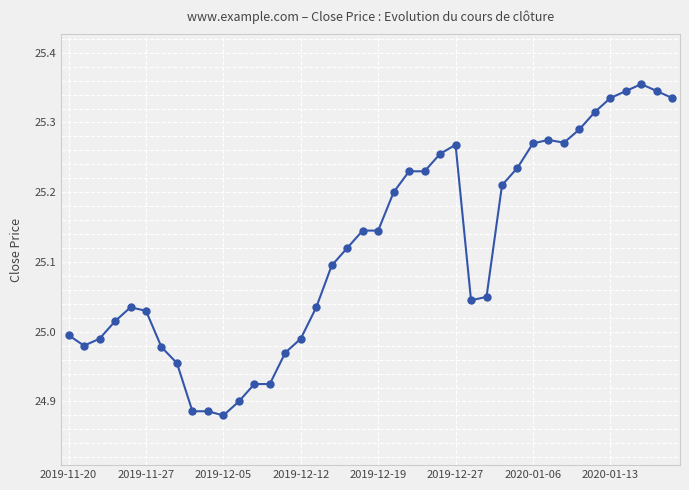

True or false: the data has more than 0 interior local peaks.

True